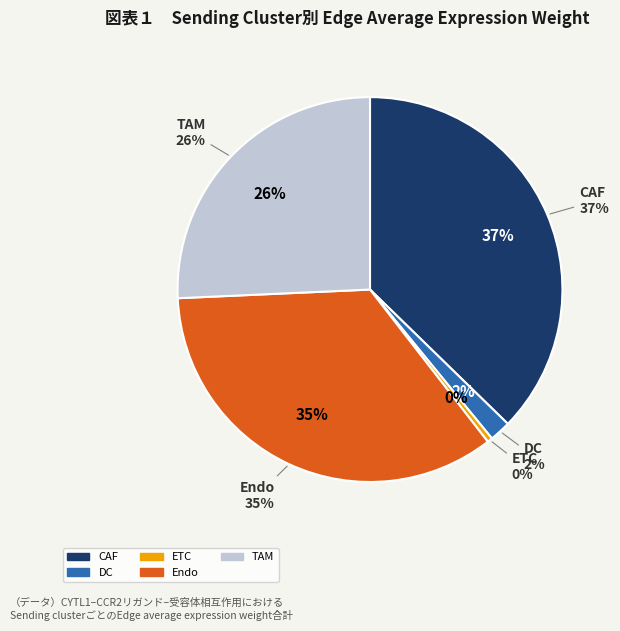

Does TAM account for over 50% of the chart?

No